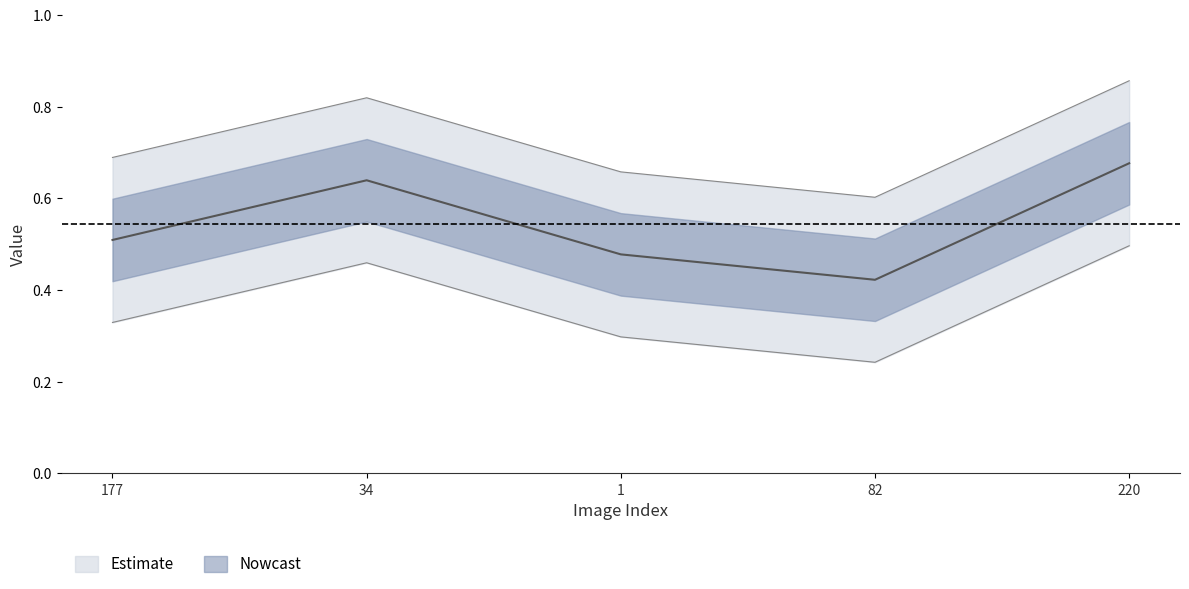

Reading right to left, list all the values displayed in this chart.

0.7	0.4	0.5	0.6	0.5